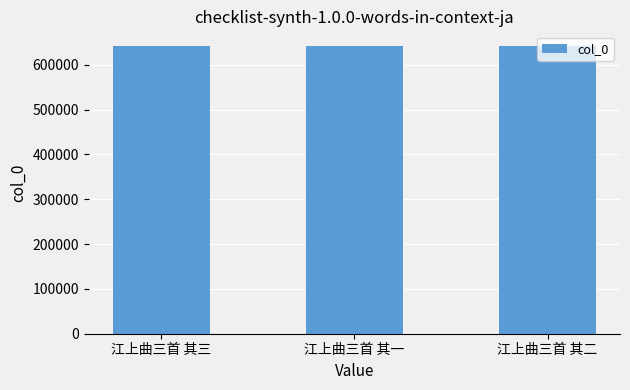

What is the label of the 2nd bar from the right?

江上曲三首 其一